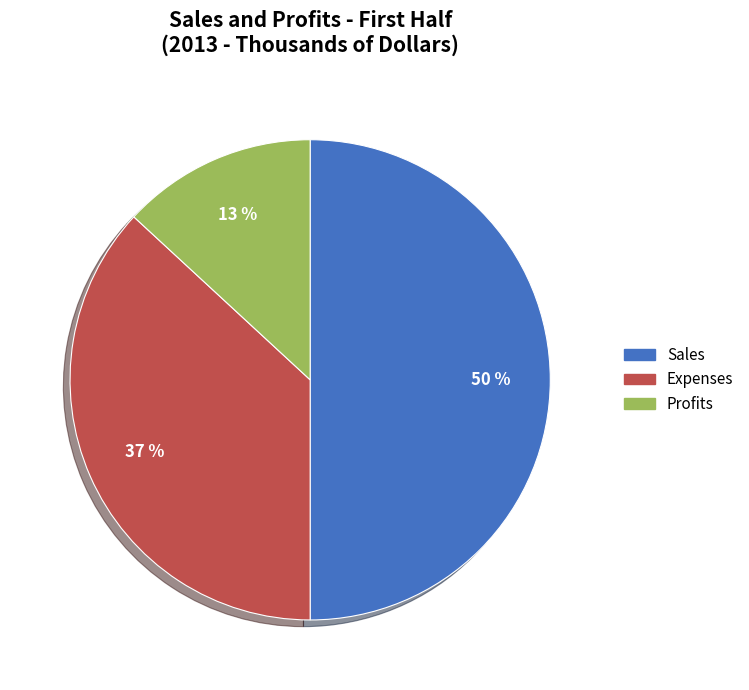

Is it true that Sales is 43% of the pie?

False